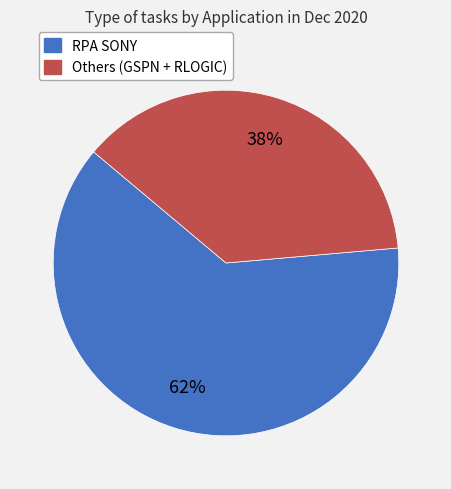

Is there any slice that represents more than half of the pie?

Yes